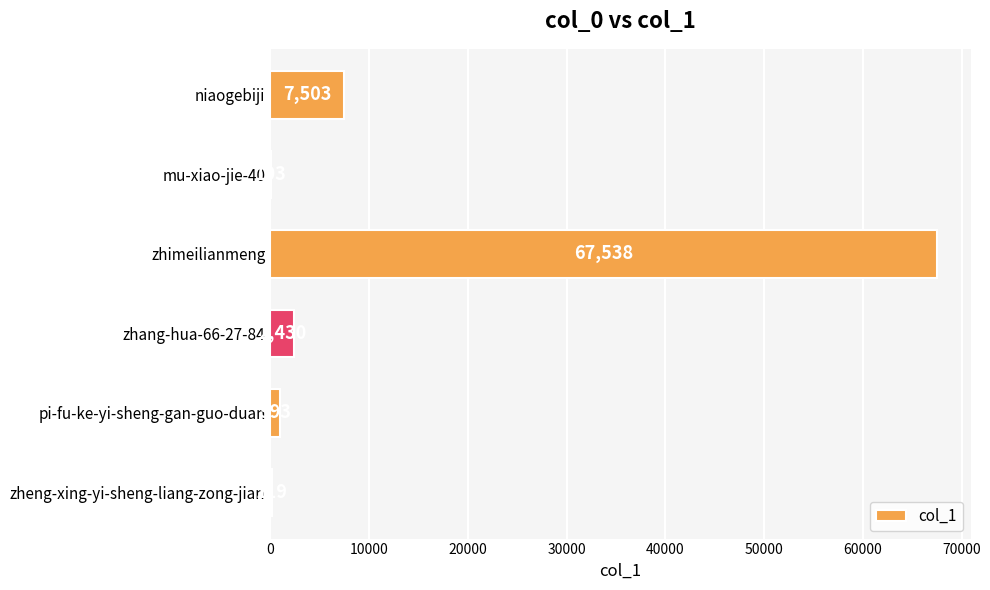

How many data points does each series have?

6